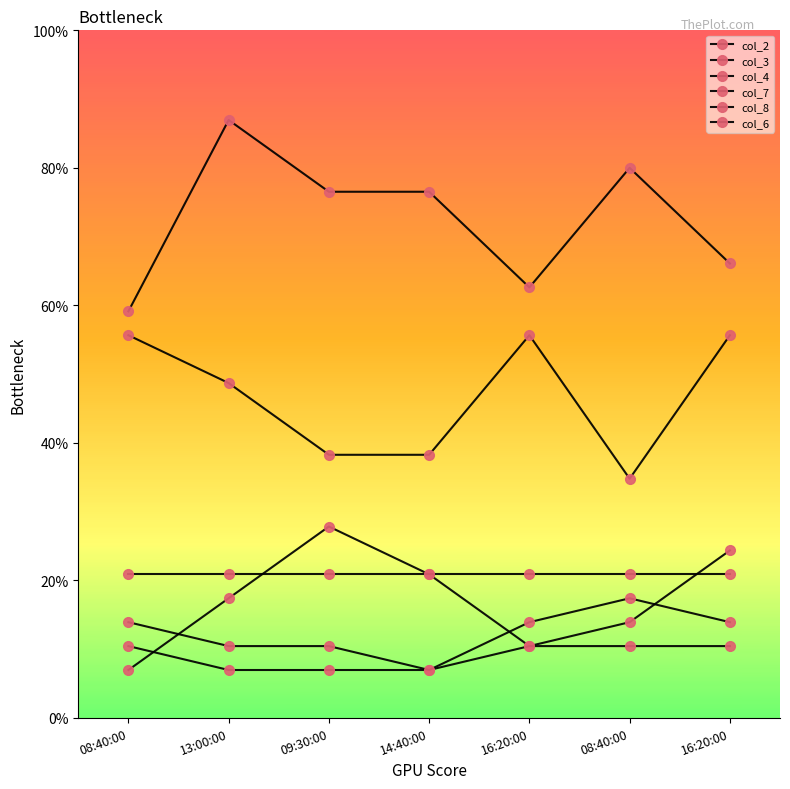

Does the chart have visible grid lines?

No